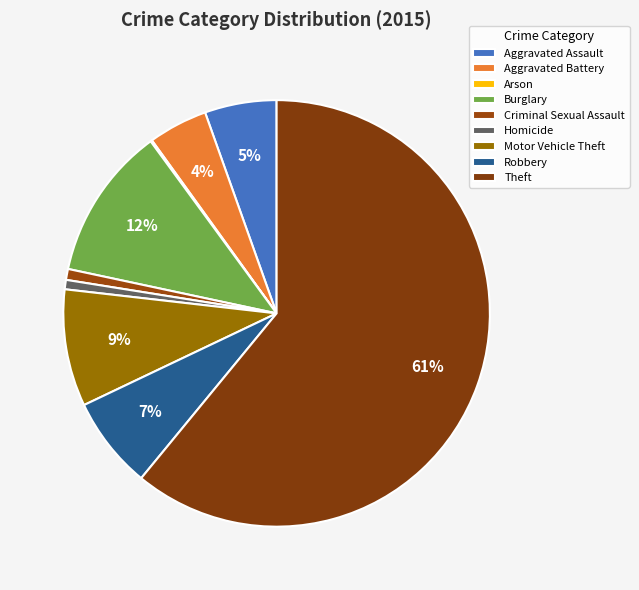

What is the smallest slice in the pie chart?

Arson